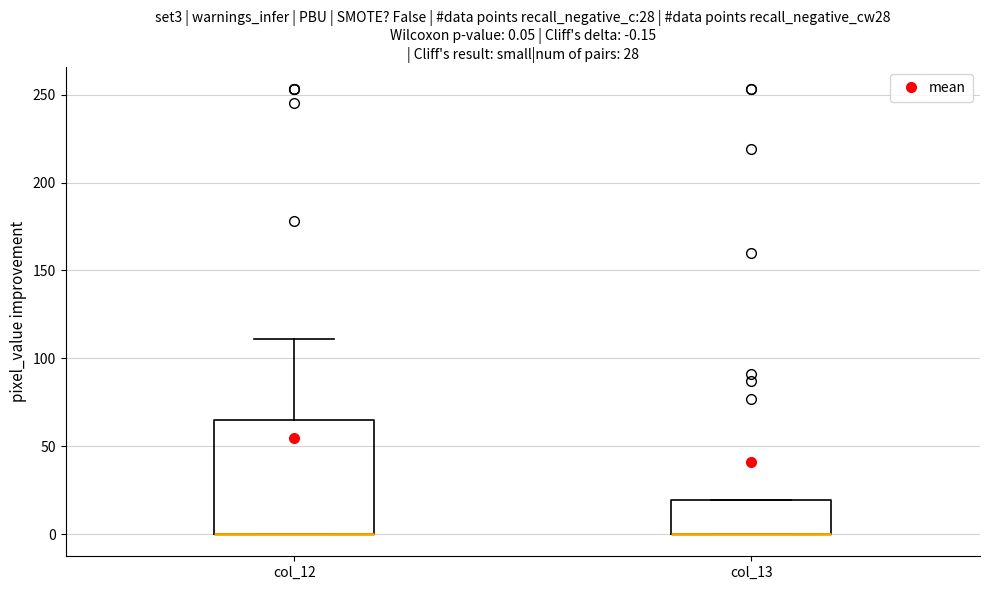

Which box is the tallest, from its lower edge to its upper edge?

col_12